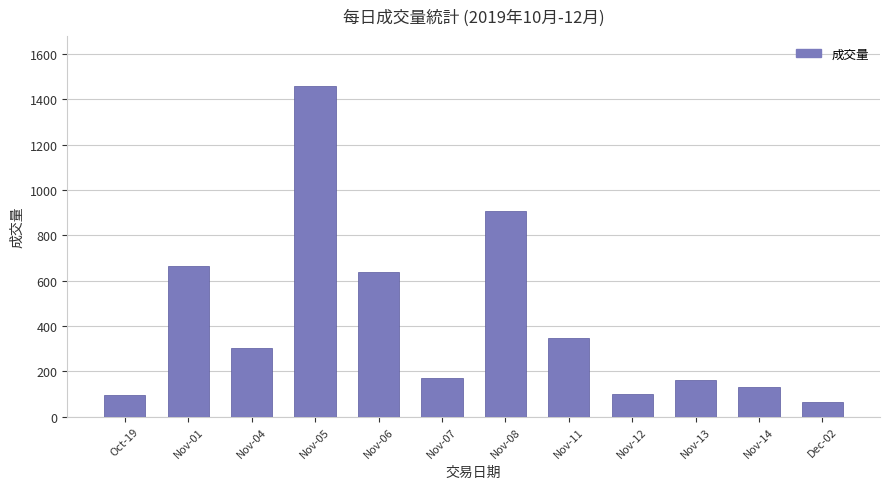

What is the greatest value displayed?

1459